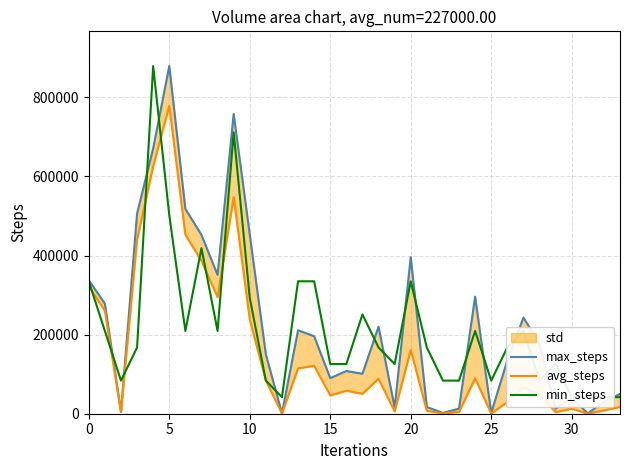

True or false: avg_steps and min_steps cross at least once.

True